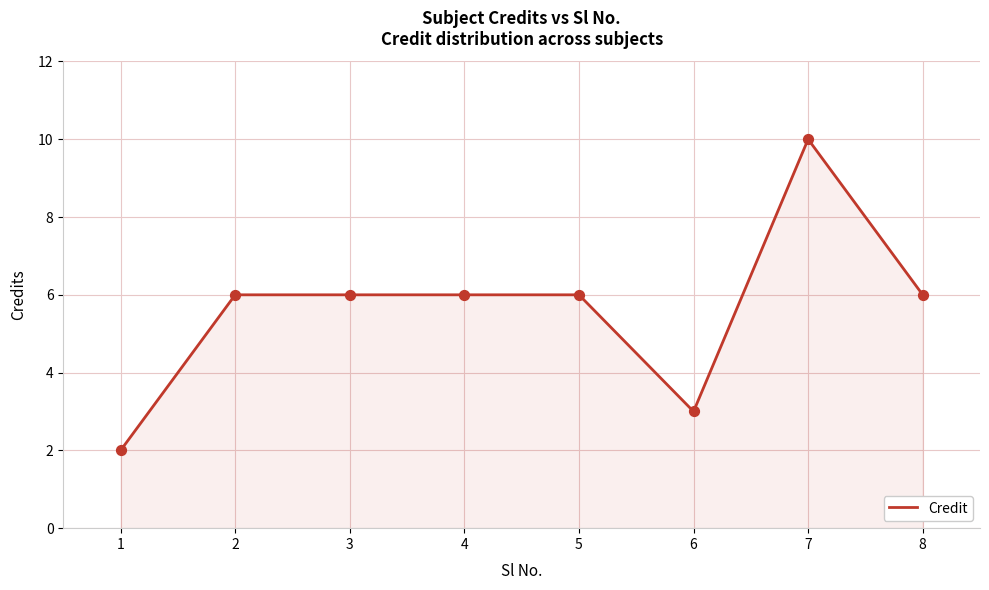

Between 7 and 2, which is larger?

7